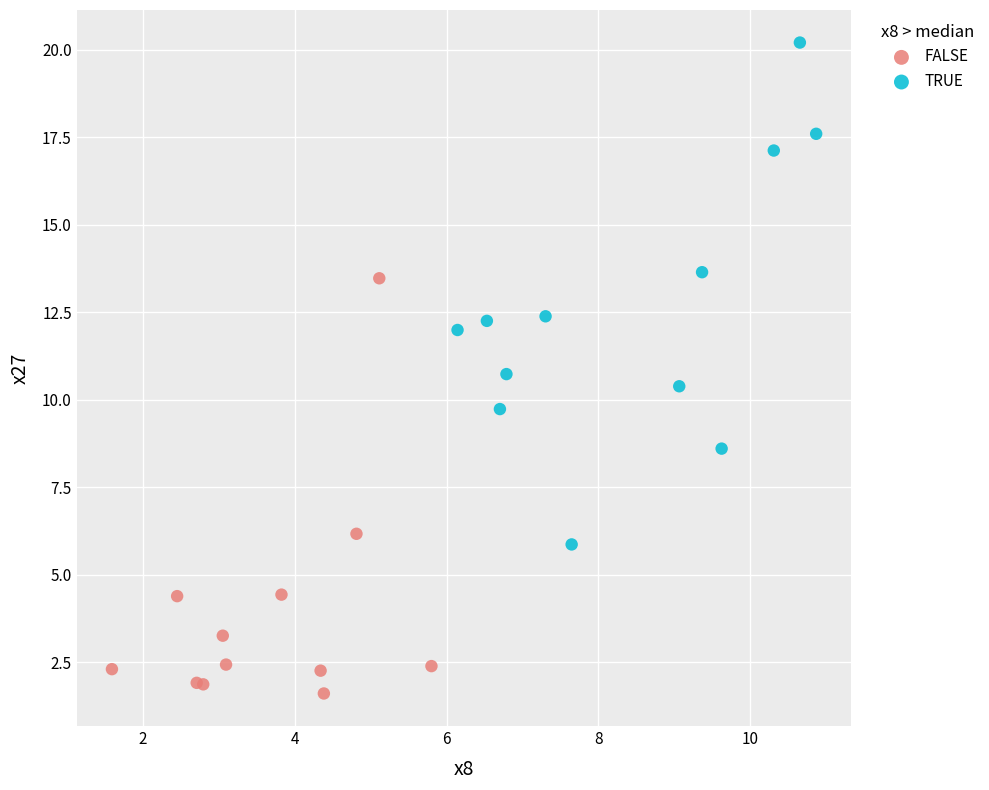

What are all the series names shown in the legend?

FALSE, TRUE